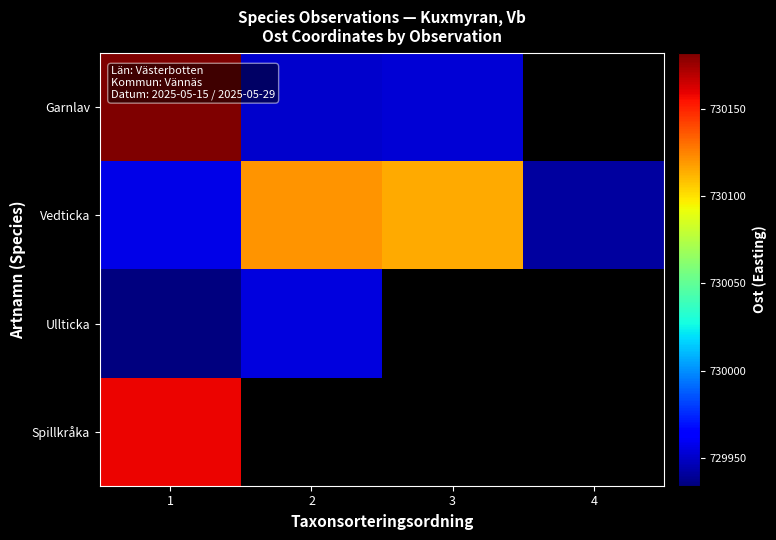

Between 1 and 3, which series saw the biggest shift?

Garnlav